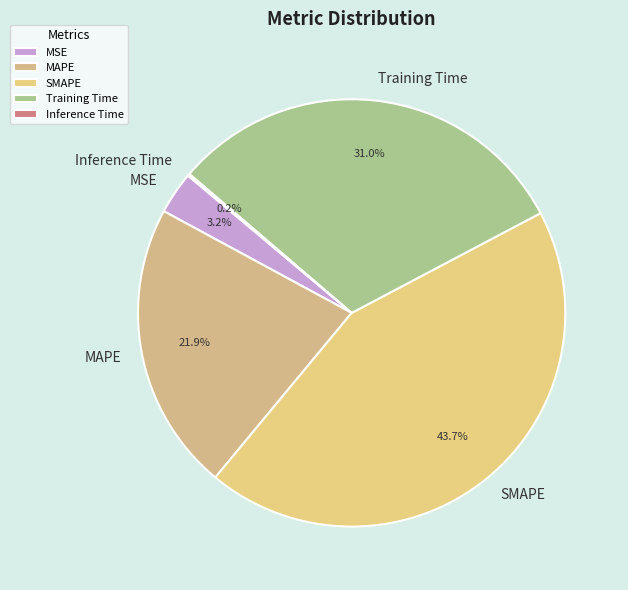

To the nearest percent, what is the average slice percentage?

20%